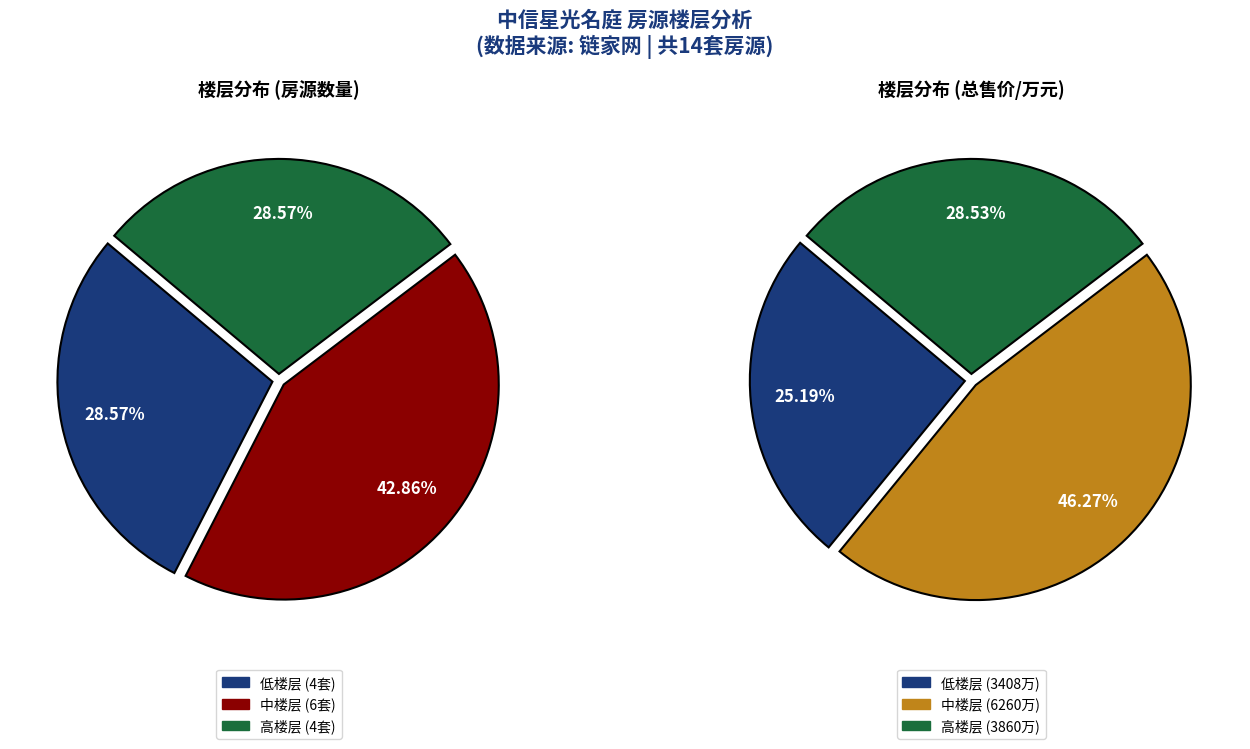

What is the ratio of the value at 高楼层 to the value at 中楼层?

0.7